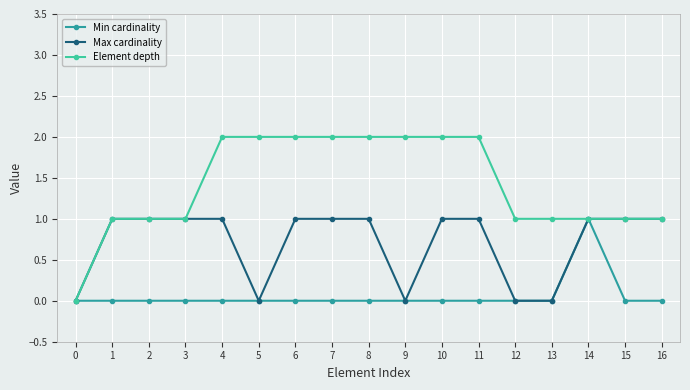

How many distinct data groups are displayed?

3